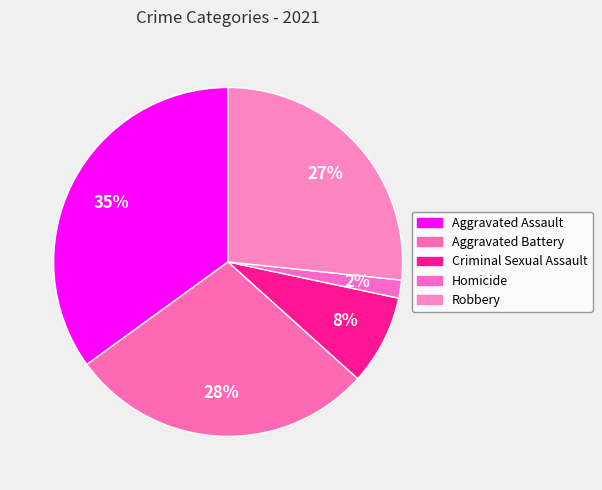

Which category has the biggest portion of the pie?

Aggravated Assault